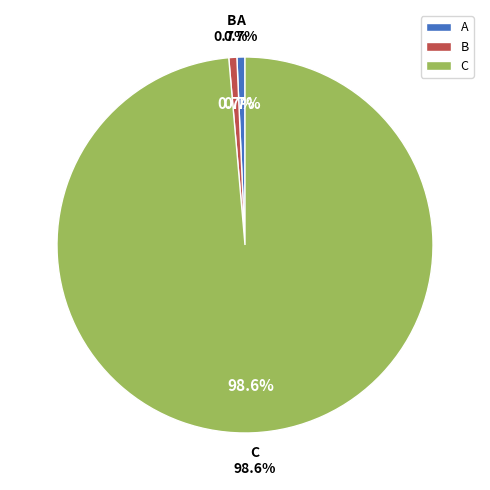

How many slices are in this pie chart?

3